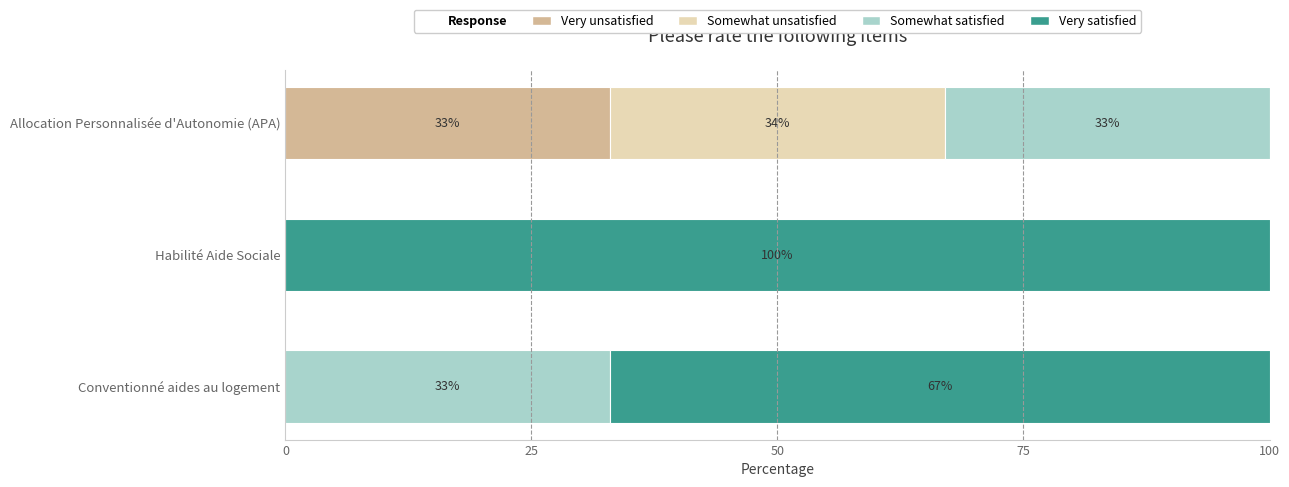

What is the total value across all series at Allocation Personnalisée d'Autonomie (APA)?

100